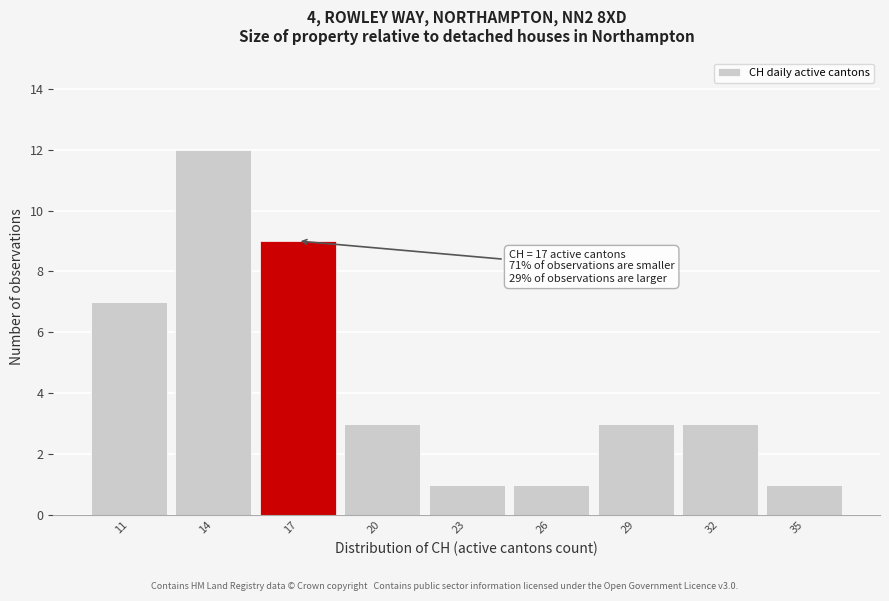

Reading right to left, extract all data points from this chart.

35=1	32=3	29=3	26=1	23=1	20=3	17=9	14=12	11=7